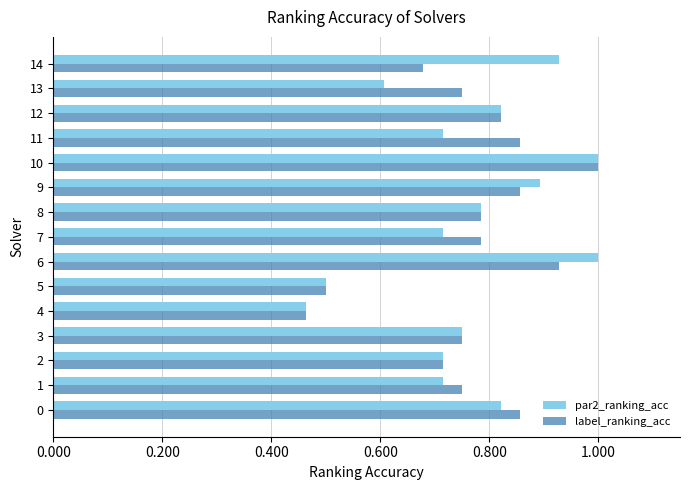

At how many categories does at least one series exceed 0?

15